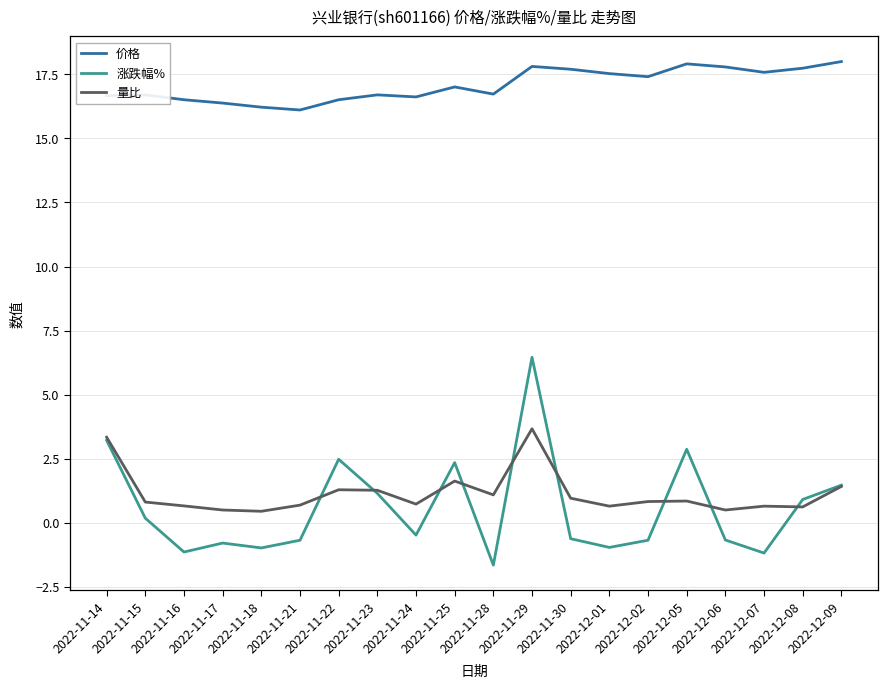

Where does the 涨跌幅% series first go above 0?

2022-11-14